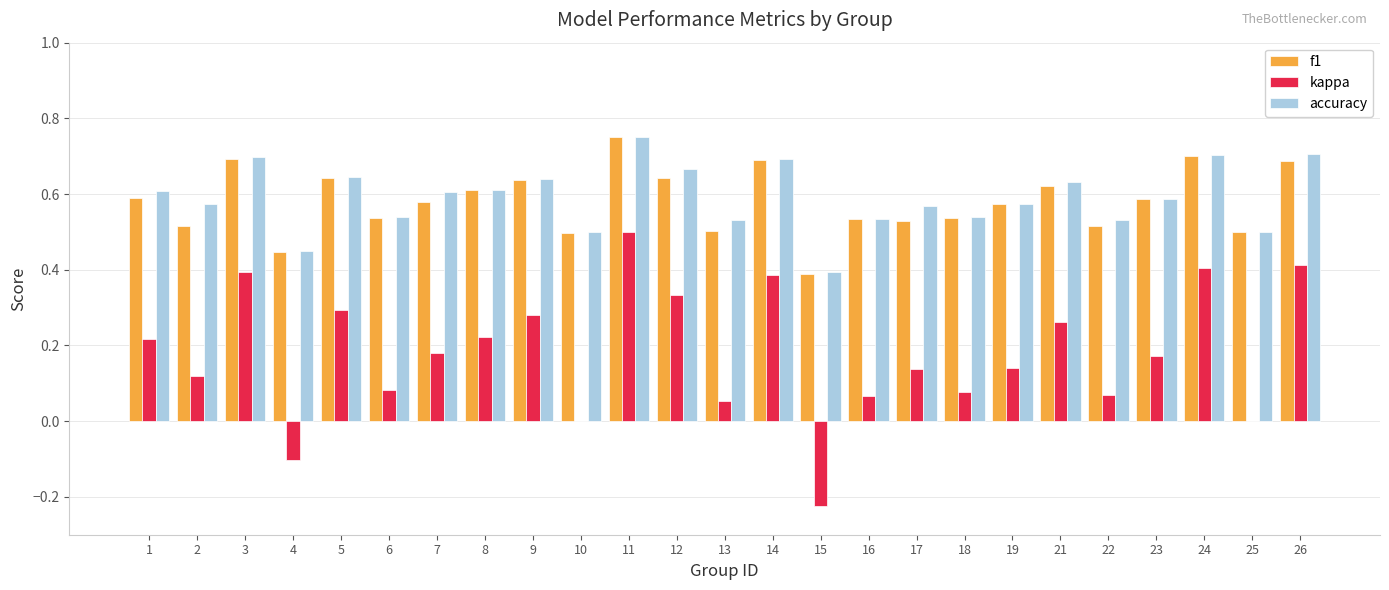

What is the sum of the f1 values at 2 and 18?

1.1